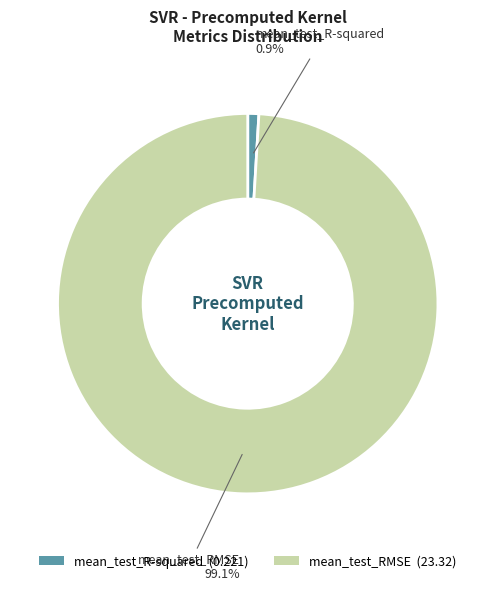

Which has a higher value, mean_test_RMSE (23.32) or mean_test_R-squared (0.221)?

mean_test_RMSE (23.32)